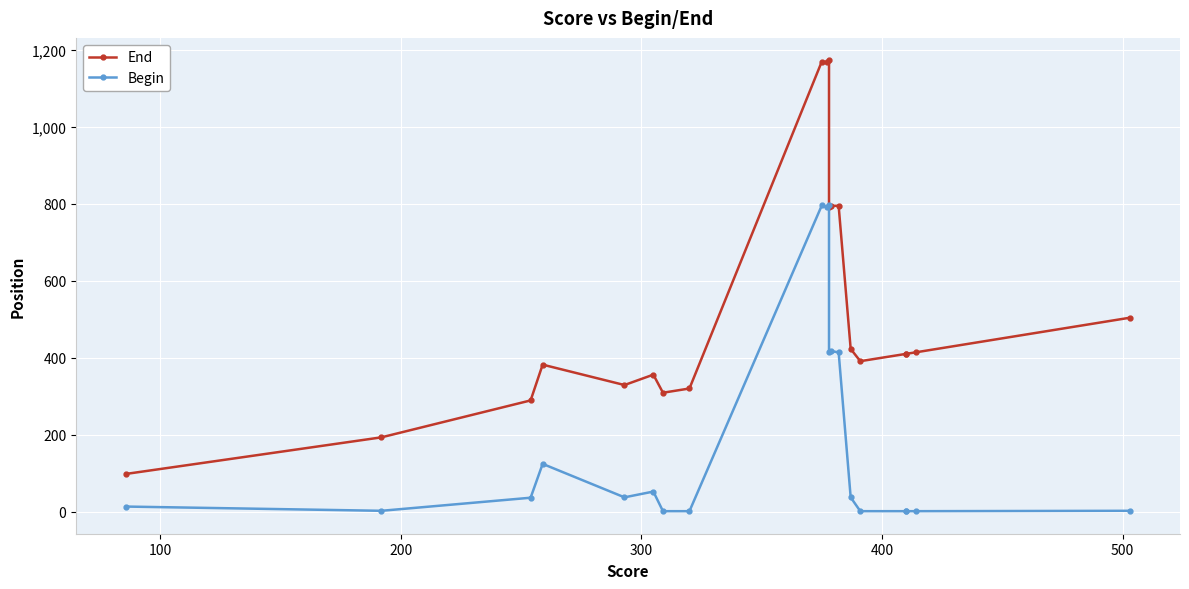

Reading left to right, transcribe all the data shown in this chart.

End: 98	193	289	382	329	356	309	320	1170	1168	1173	791	795	795	423	391	410	410	414	504
Begin: 13	2	36	124	37	52	1	1	796	792	796	414	417	414	37	1	1	1	1	2